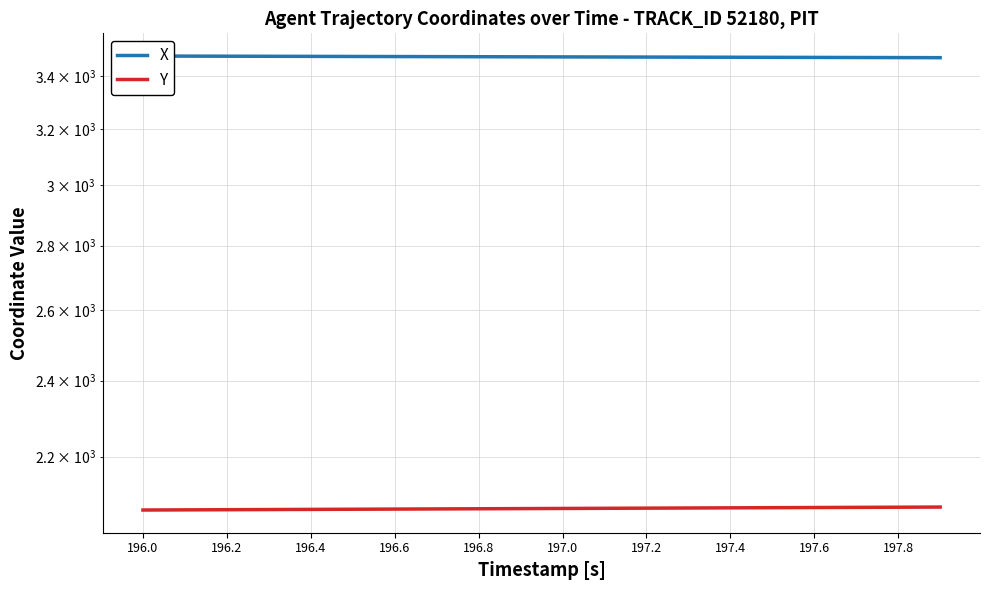

Which series has the largest total across all categories?

X